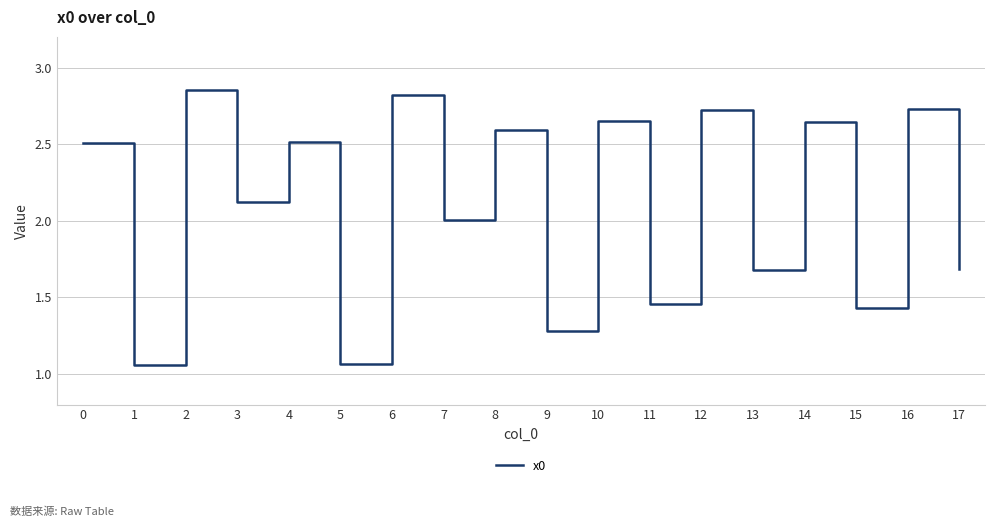

What is the change in value from 4 to 9?

-1.2